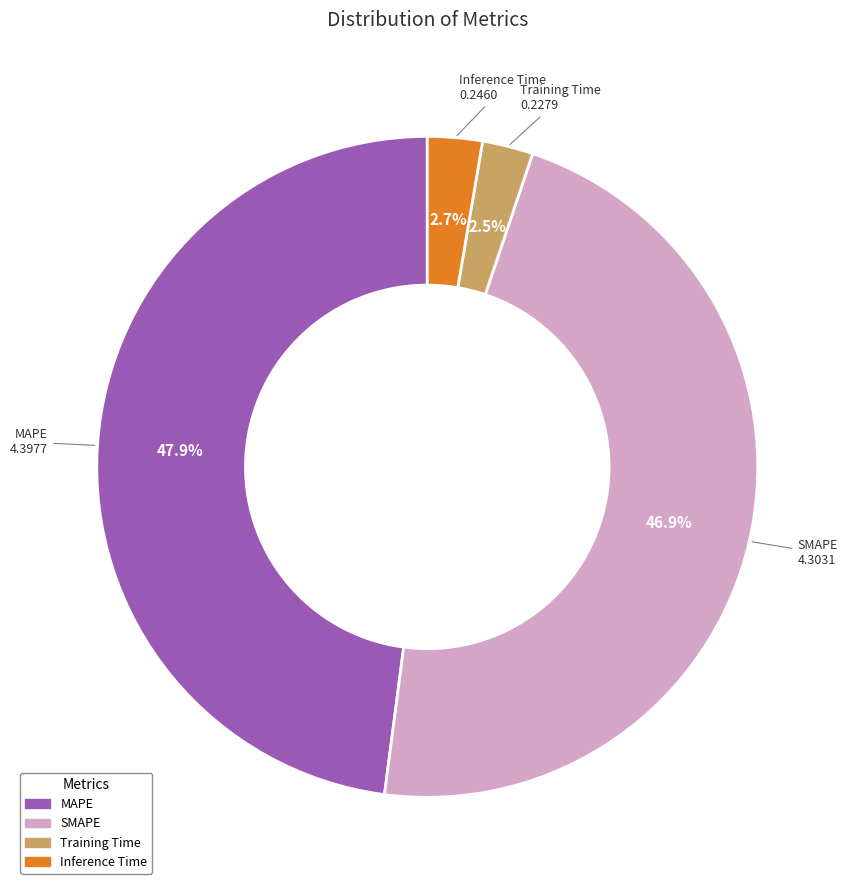

How many segments does this pie chart have?

4